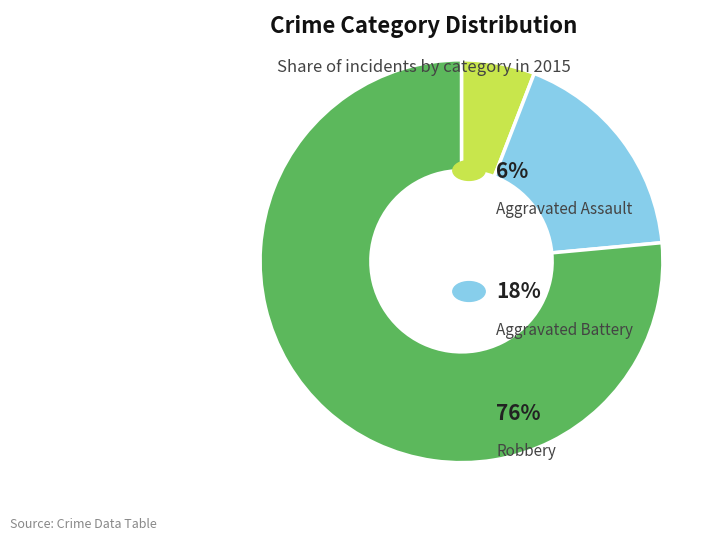

Is there any slice that represents more than half of the pie?

Yes